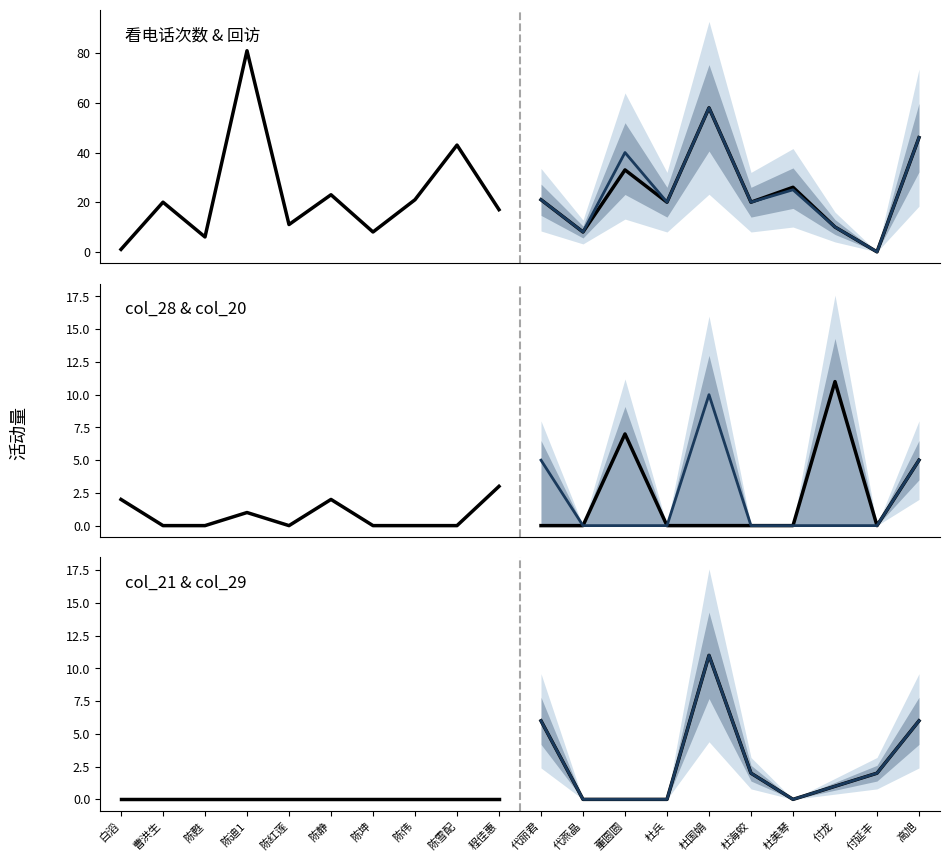

Which series has the largest total across all categories?

回访